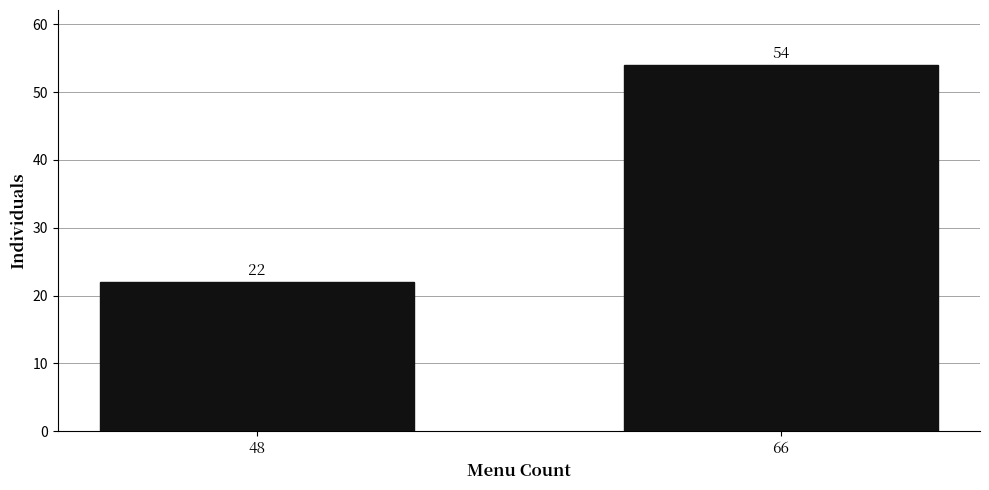

Reading right to left, transcribe all the data shown in this chart.

54	22